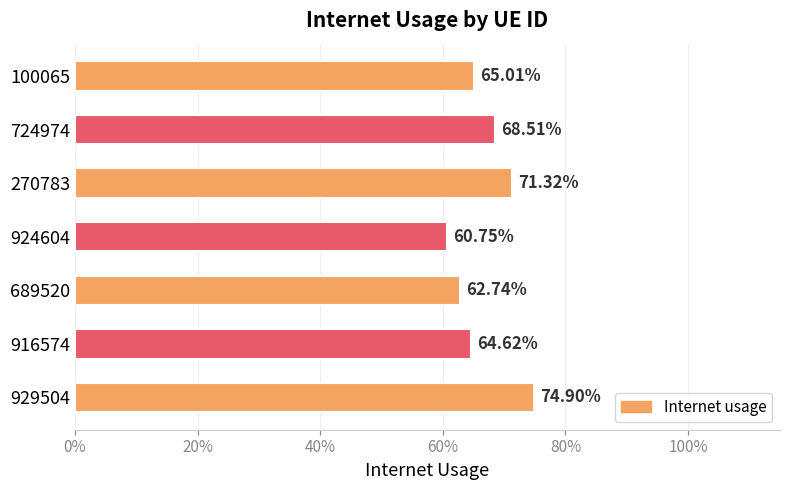

Does the chart contain any negative values?

No